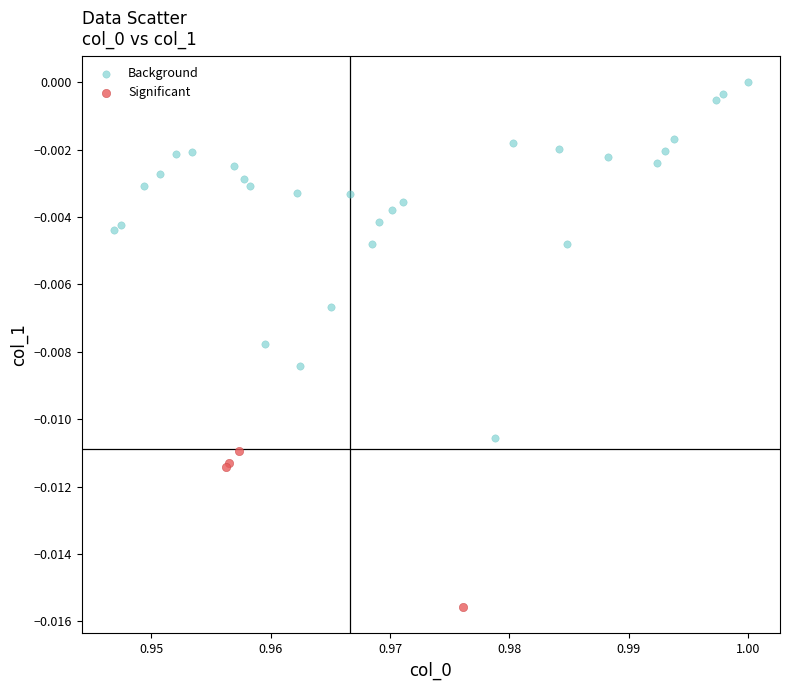

What are all the series names shown in the legend?

Background, Significant